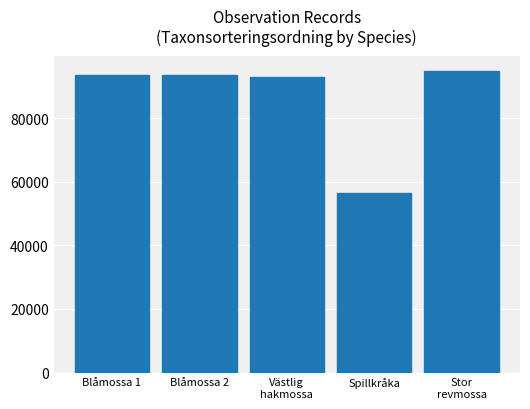

How many values are below 93375?

2